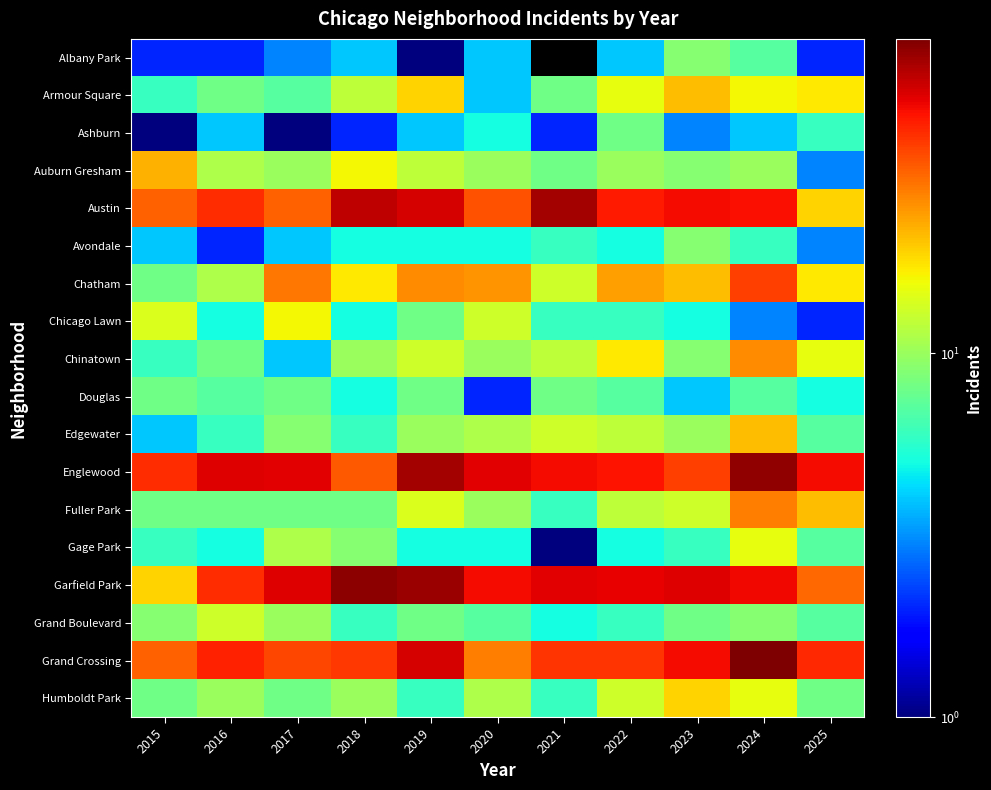

True or false: Ashburn has a value of 1.0 at 2015.

True